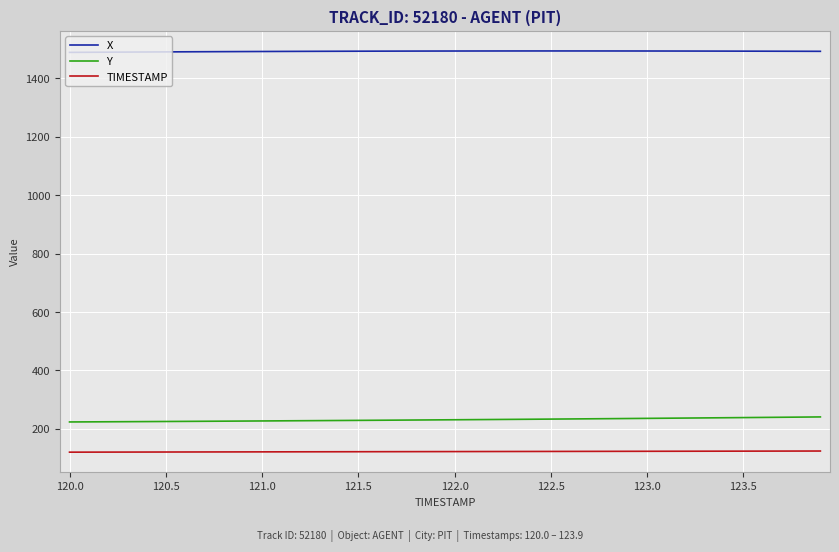

True or false: Y and X intersect in this chart.

False